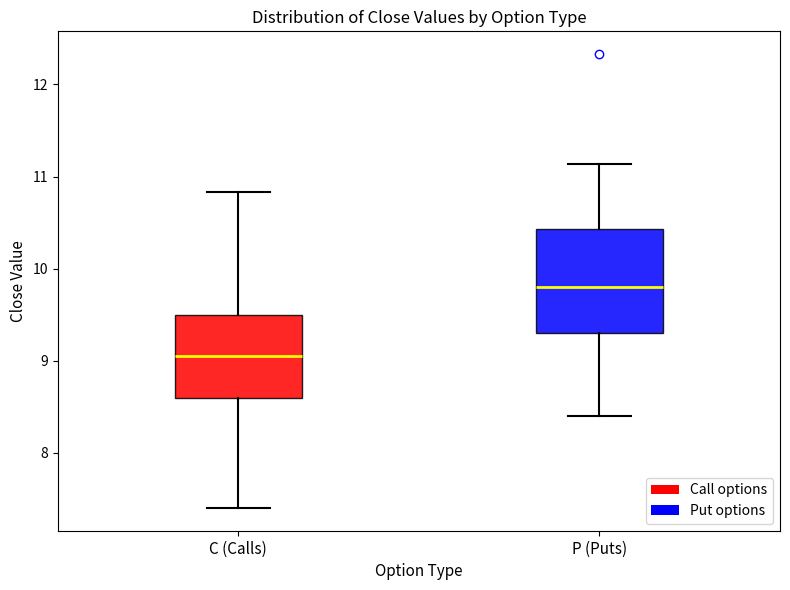

Comparing the boxes themselves (not the whiskers), which one is the tallest?

P (Puts)